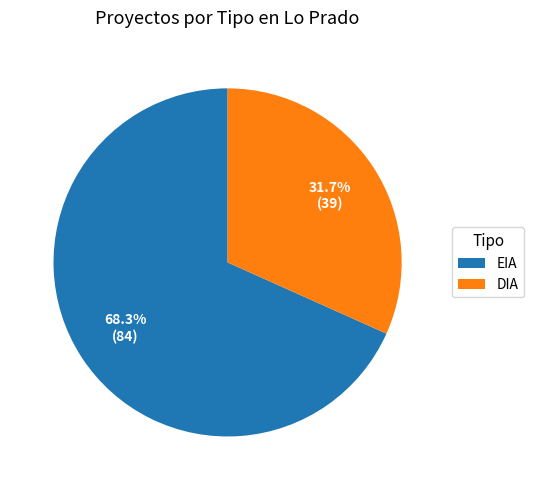

Is there a majority slice in this chart?

Yes